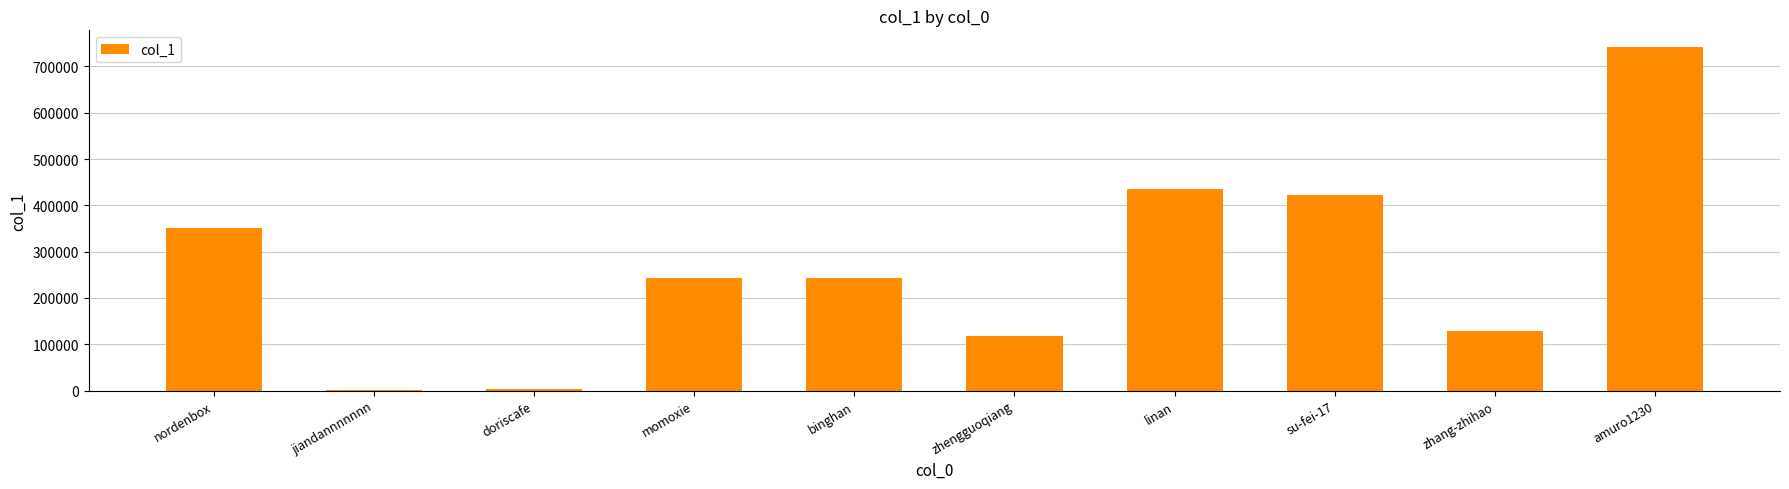

What is the greatest value displayed?

740832